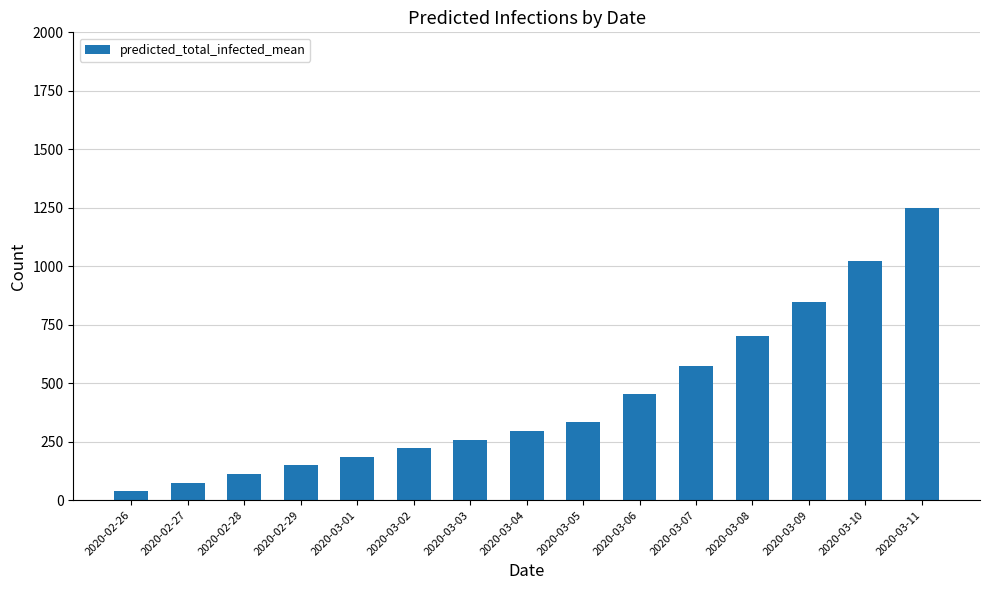

How many bars are there in total?

15